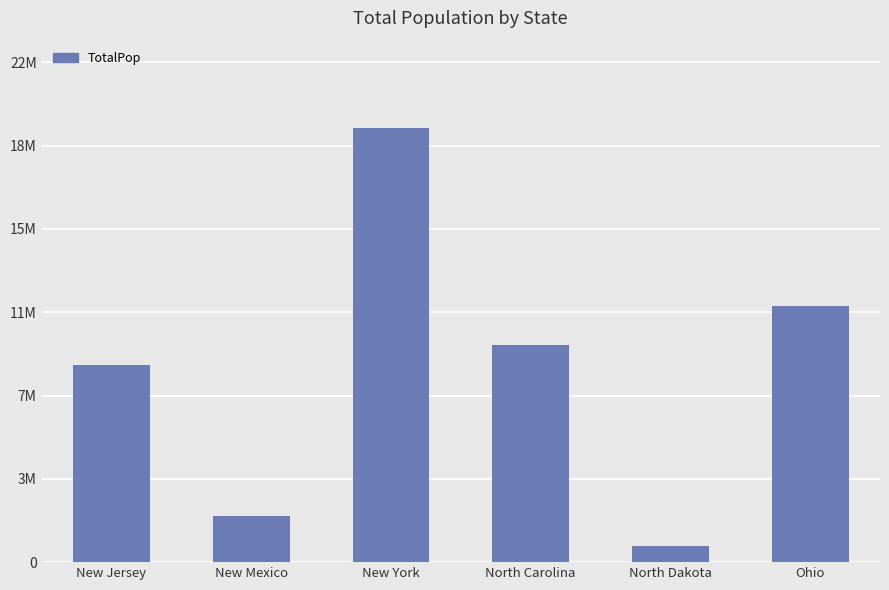

Which has a higher value, New Jersey or New Mexico?

New Jersey